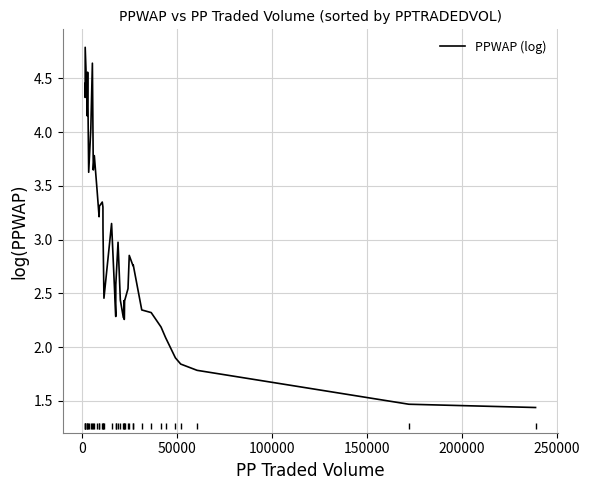

What is the greatest value displayed?

4.8